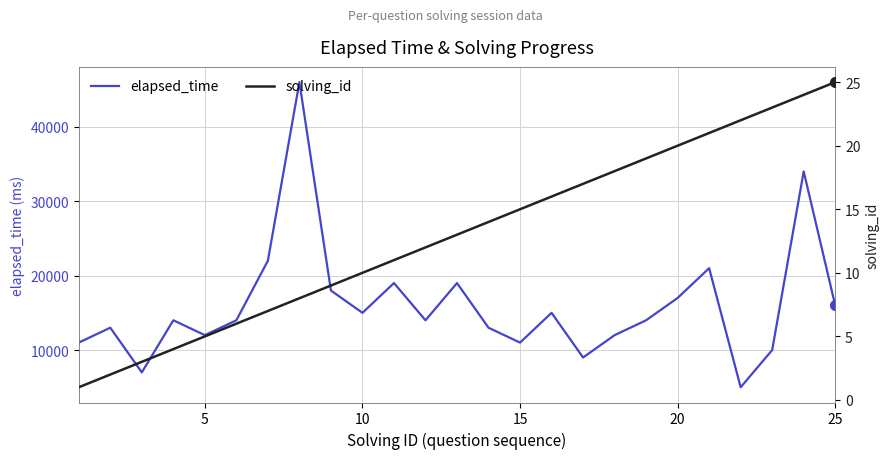

The solving_id series shows 7 at 5. True or false?

False